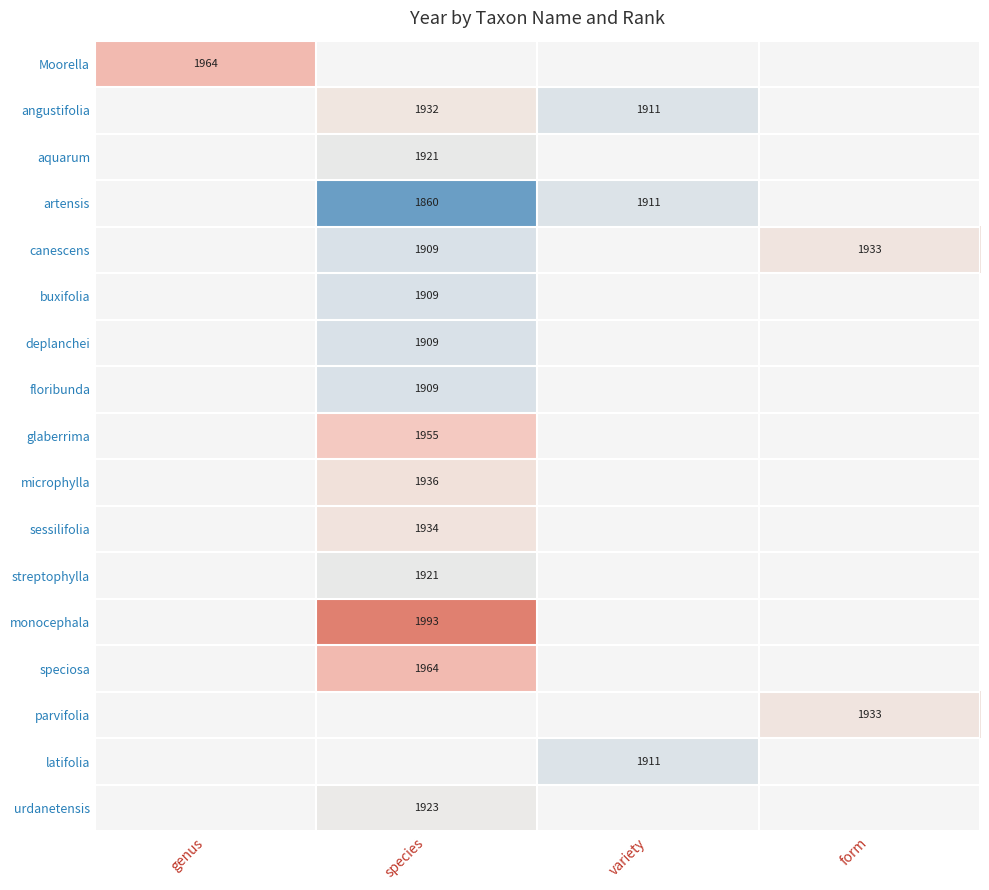

The value of canescens at form is 3305. True or false?

False